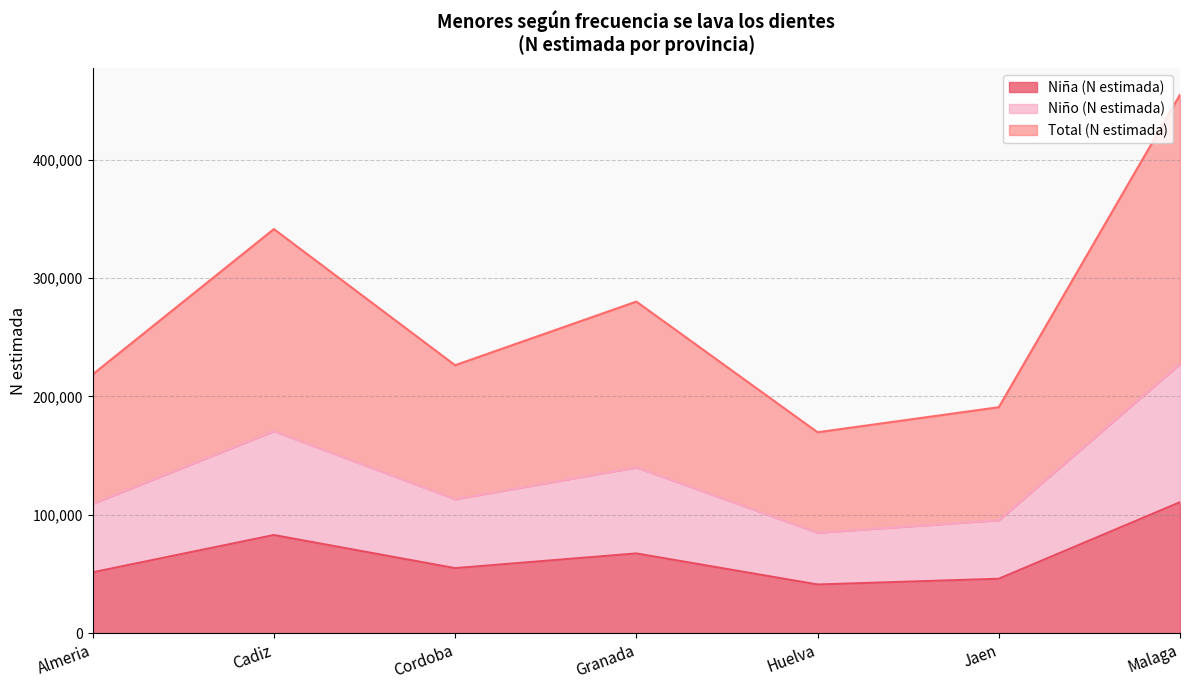

True or false: Total (N estimada) has more than 1 points higher than both neighbors.

True